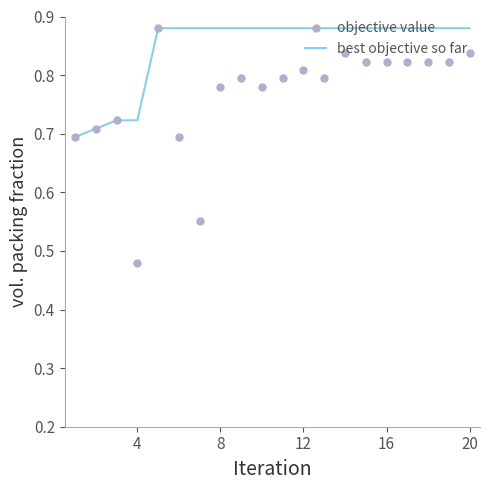

Is it true that best objective so far equals 1.3 at 4?

False